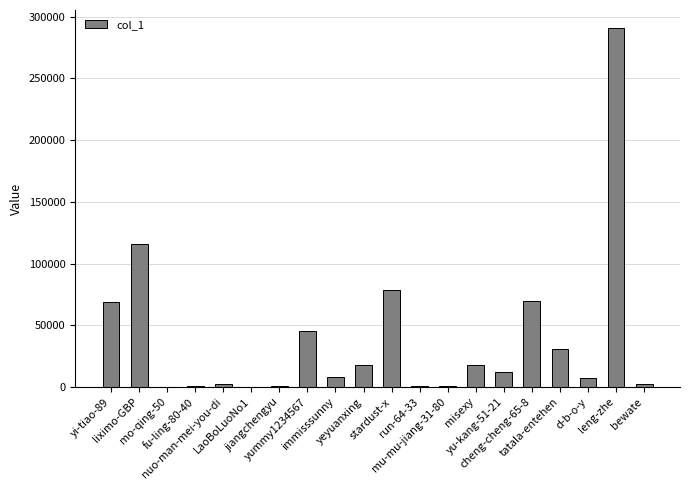

What is the greatest value displayed?

290808